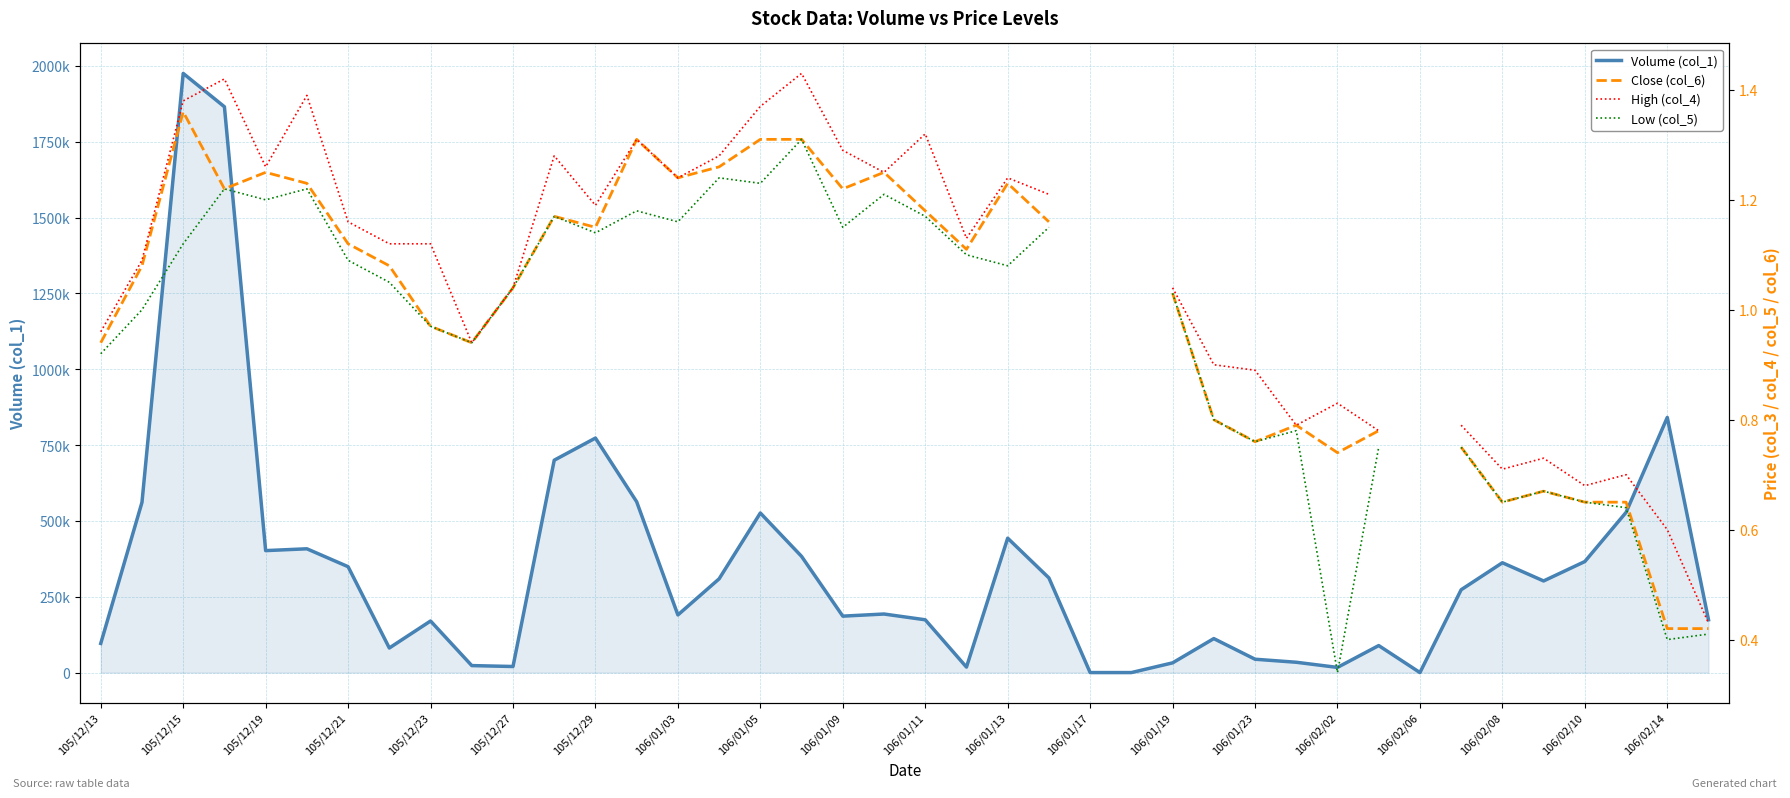

What is the difference between the maximum and minimum values in the Volume (col_1) series?

1975000.0